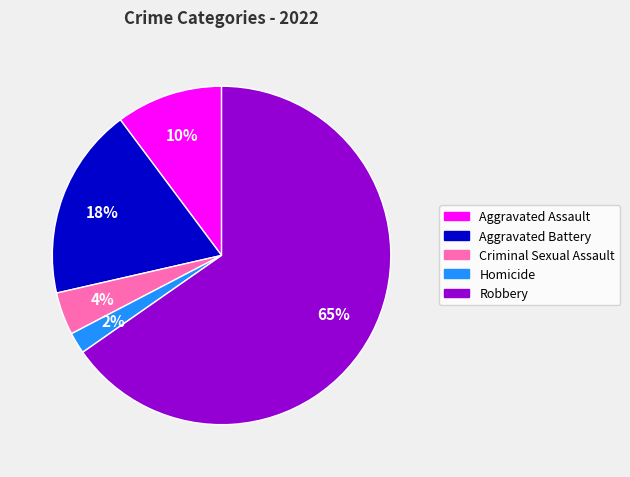

To the nearest percent, what is the average slice percentage?

20%